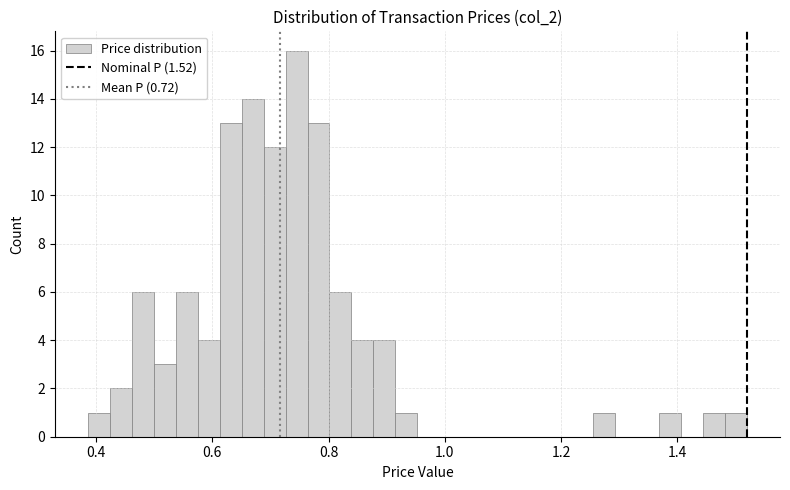

Read against the x-axis, roughly where is the centre of the tallest bar?

0.74